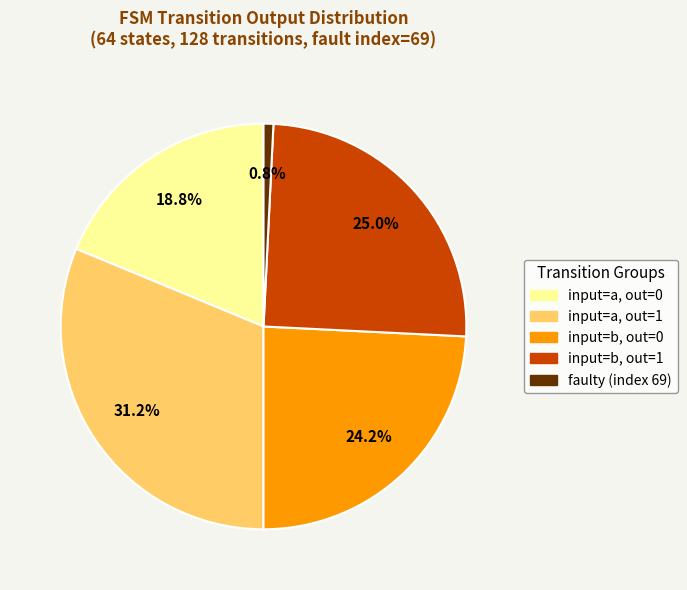

Is there any slice that represents more than half of the pie?

No